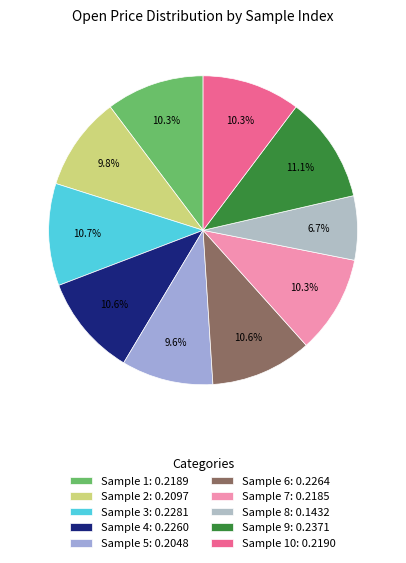

What is the smallest slice in the pie chart?

Sample 8: 0.1432